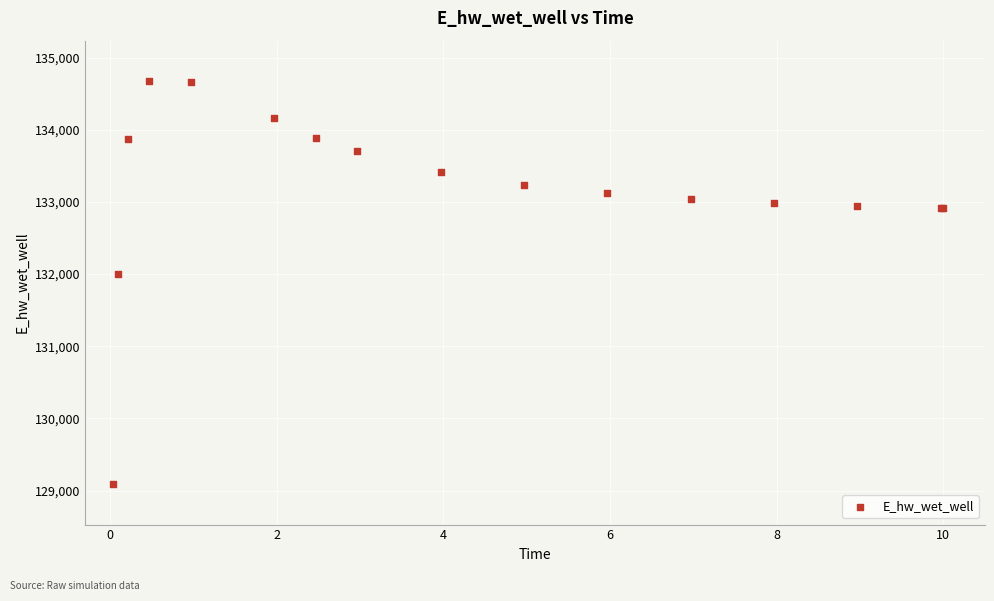

What Y value in the scatter plot is closest to 131881?

132003.2